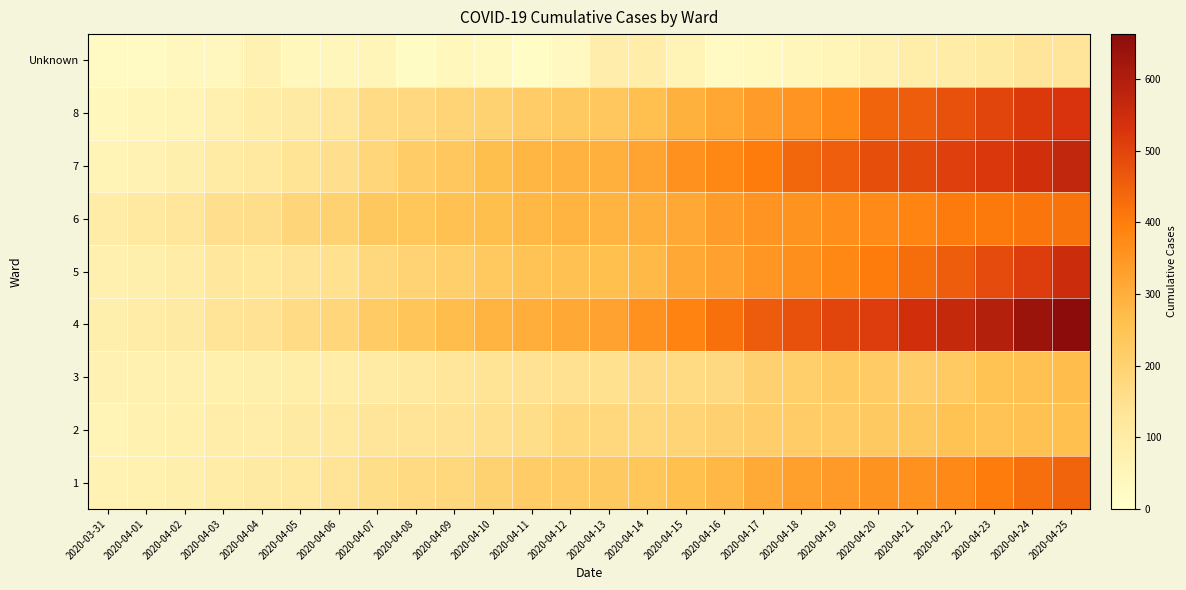

What is the difference between the highest and lowest values at 2020-04-24?

502